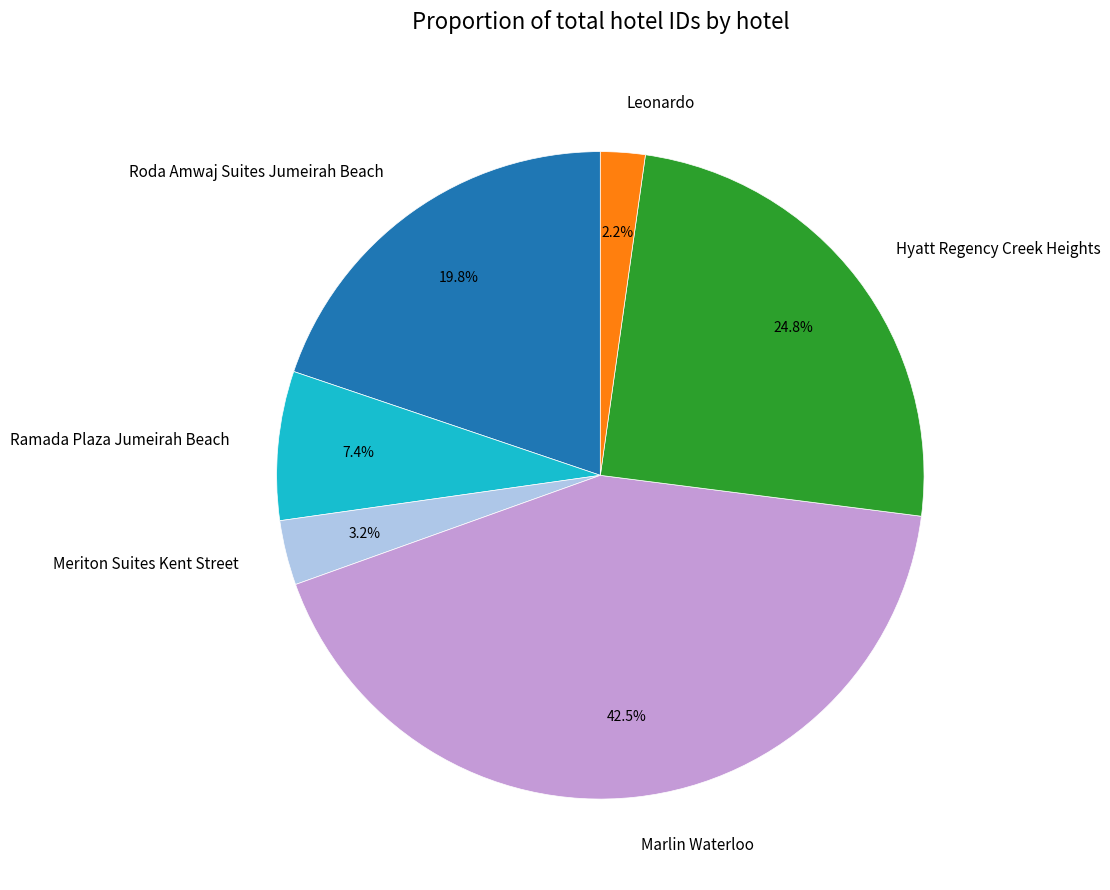

How many slices are in this pie chart?

6